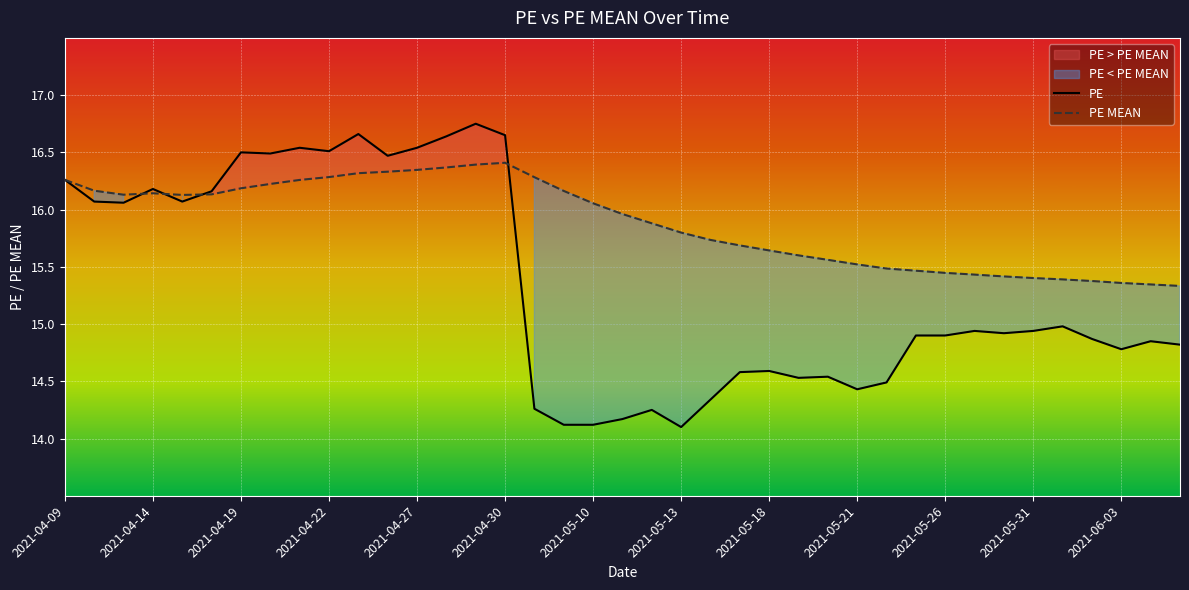

What is the highest value of the PE series?

16.8